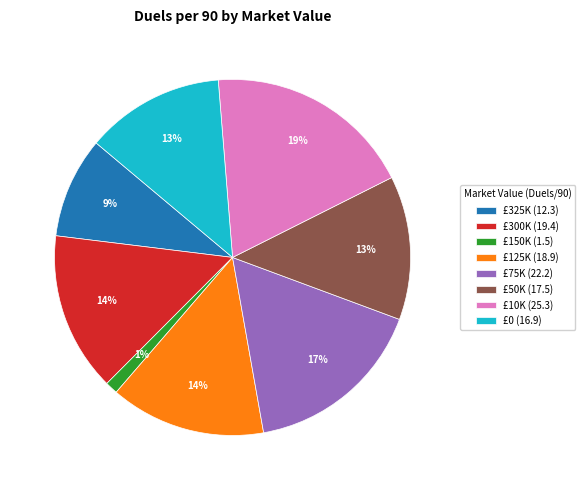

To the nearest percent, what is the difference between the largest and smallest slice percentages?

18%